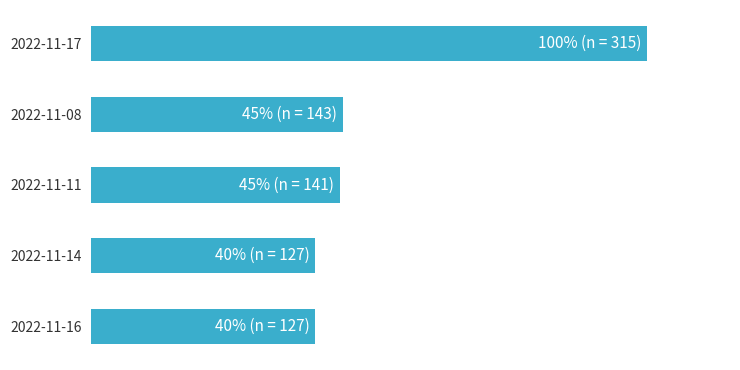

Does the chart contain stacked bars?

No